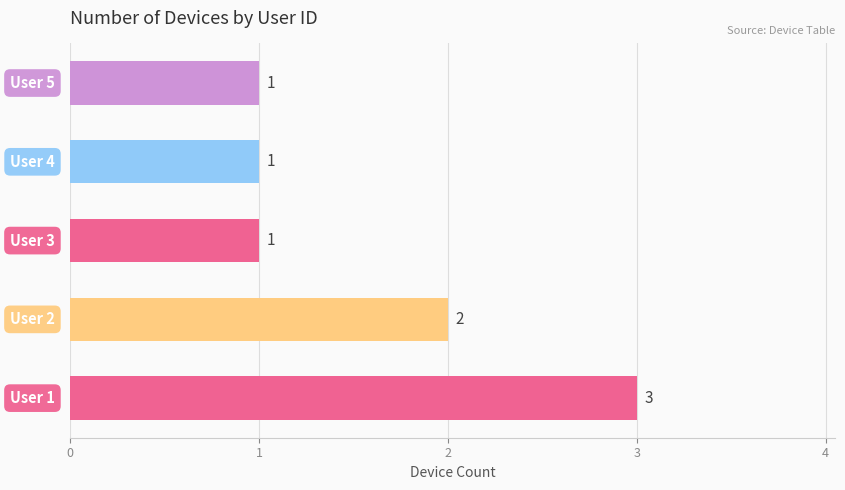

What is the greatest value displayed?

3